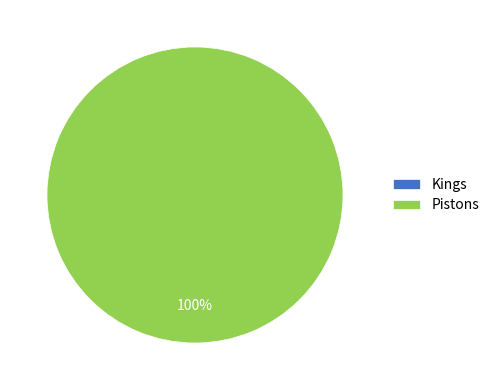

Does Kings account for over 50% of the chart?

No